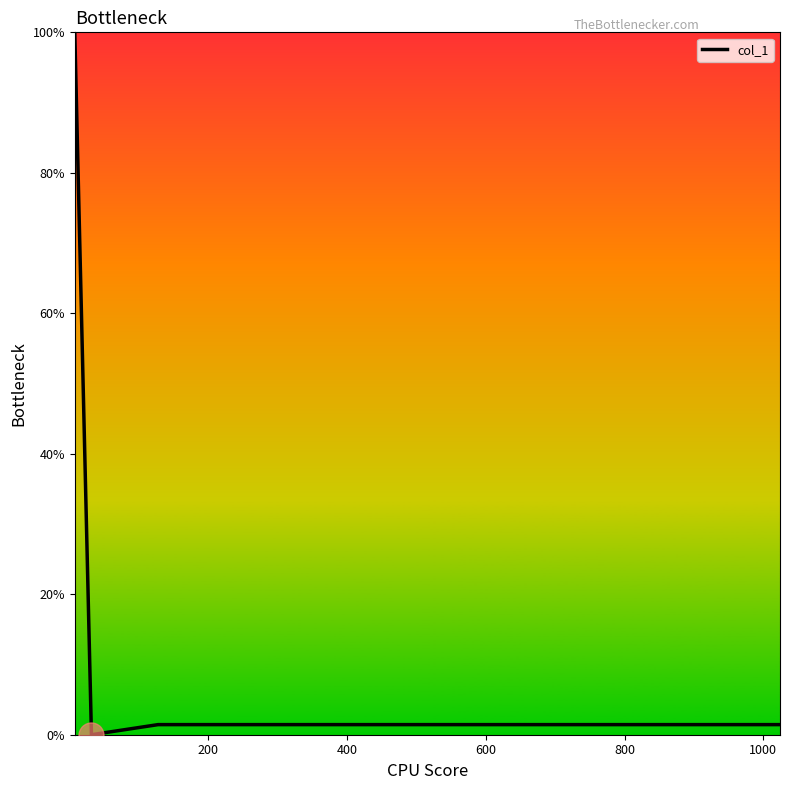

What is the sum of all values?

102.9